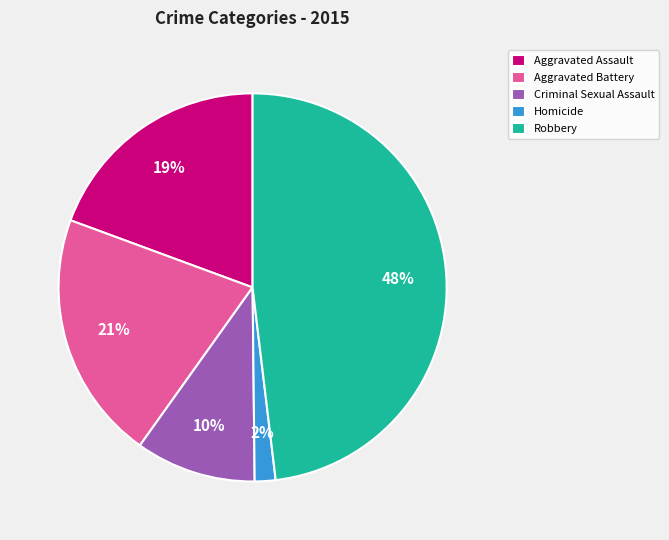

Which slice is the smallest?

Homicide